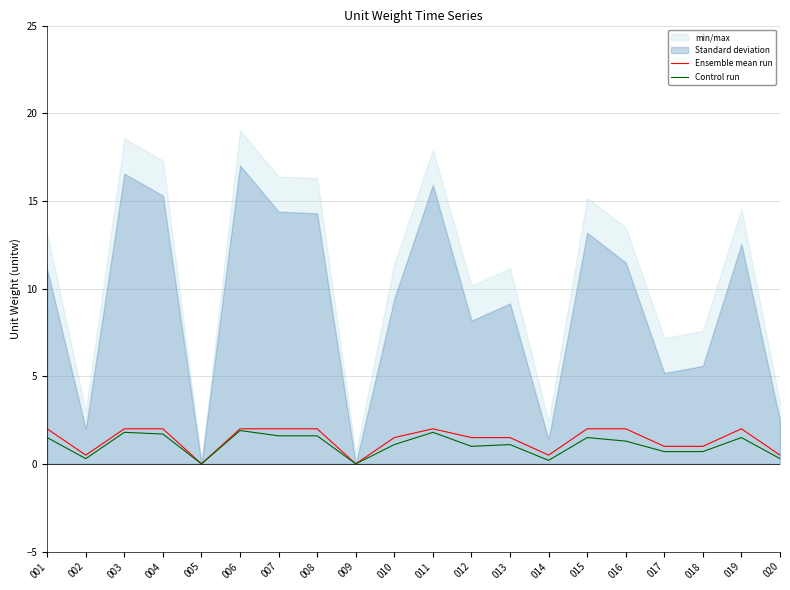

What is the difference between the maximum and minimum values in the Control run series?

1.9